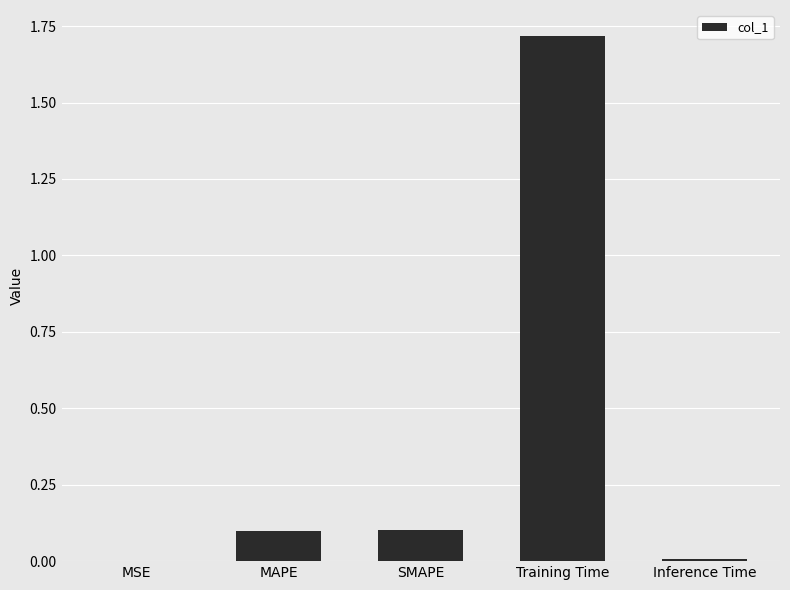

The chart shows a value of 0.2 at MAPE. True or false?

False